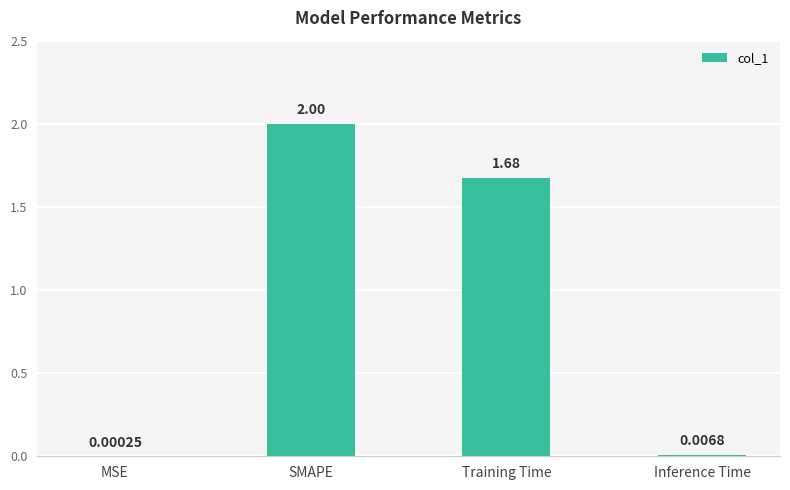

What is the sum of the values at SMAPE and Inference Time?

2.0